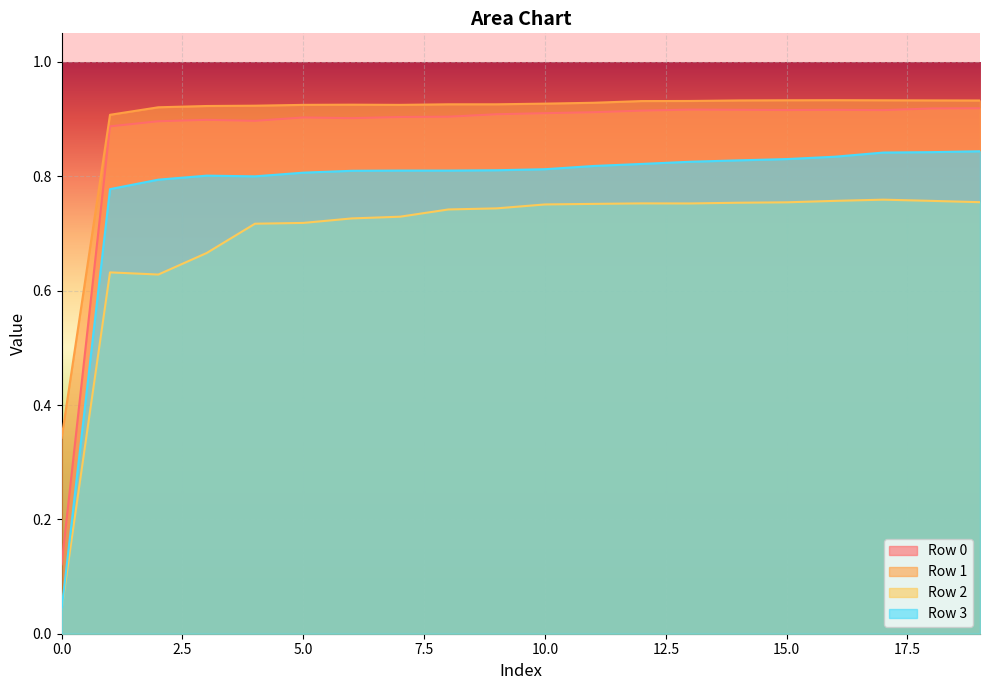

What are all the series names shown in the legend?

Row 0, Row 1, Row 2, Row 3